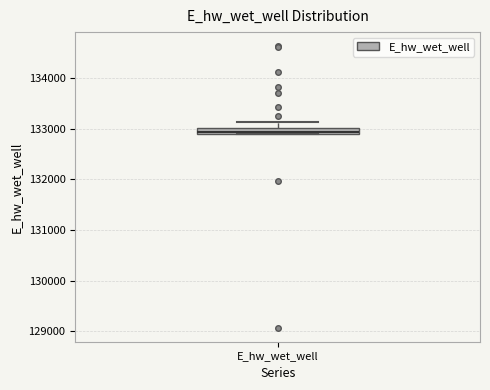

Where is the lower edge of the box for E_hw_wet_well on the y-axis? The values are not printed on the chart, so give them approximately, as read against the axis.

132900